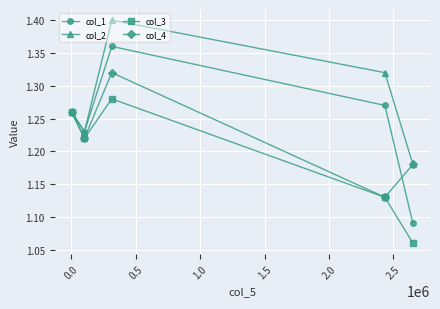

Which series has the largest total across all categories?

col_2